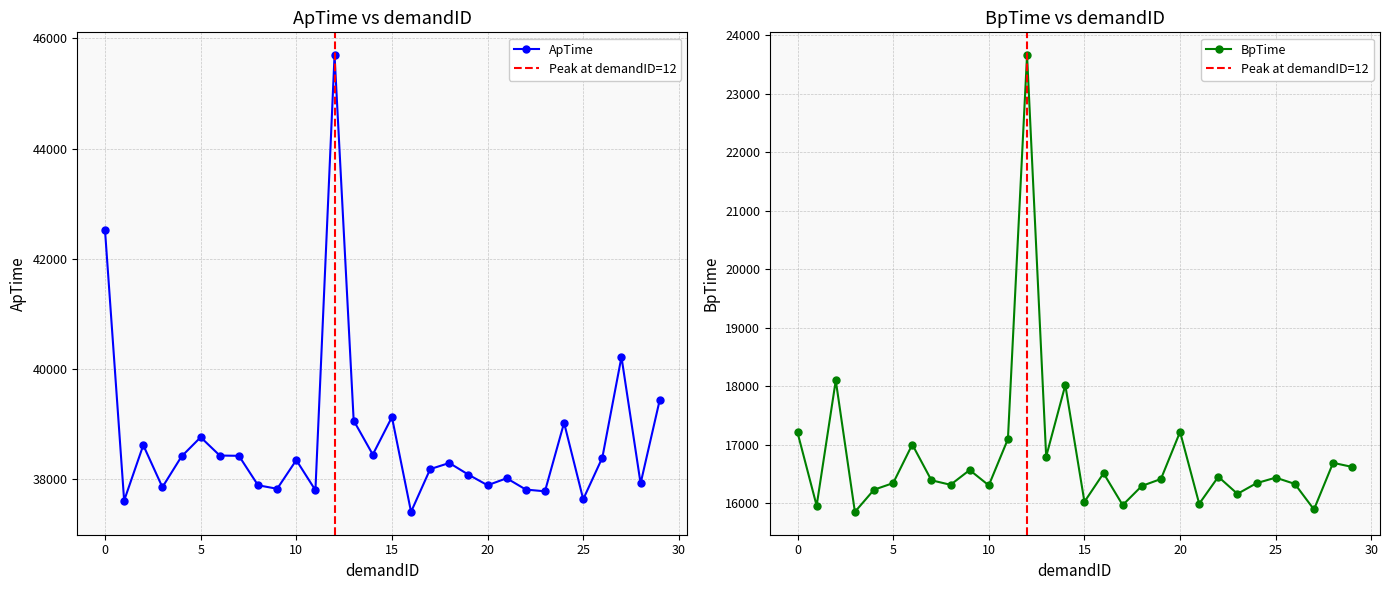

List the series in order of their overall mean, highest first.

ApTime, BpTime